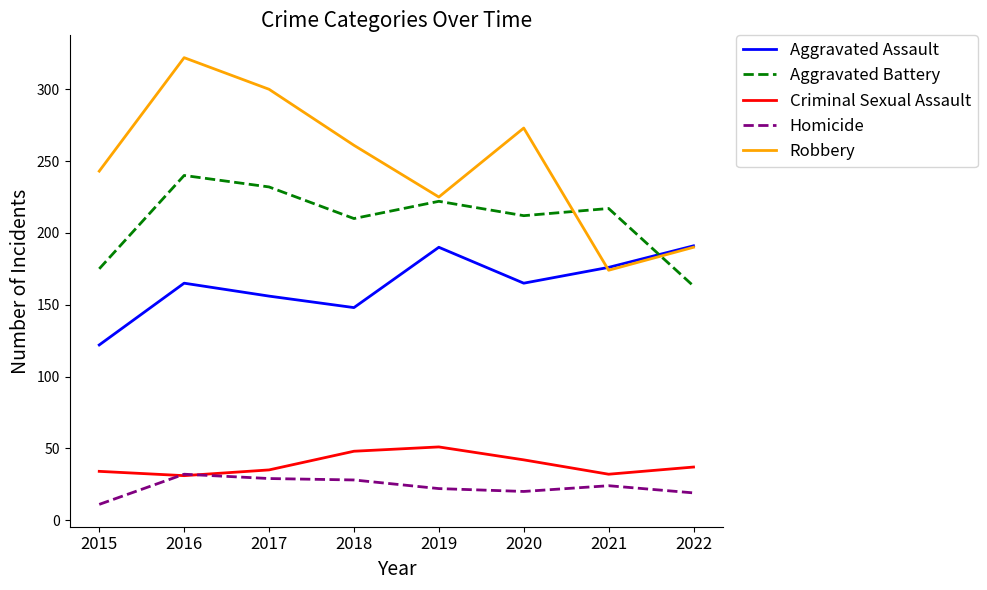

The Homicide series shows 28 at 2018. True or false?

True